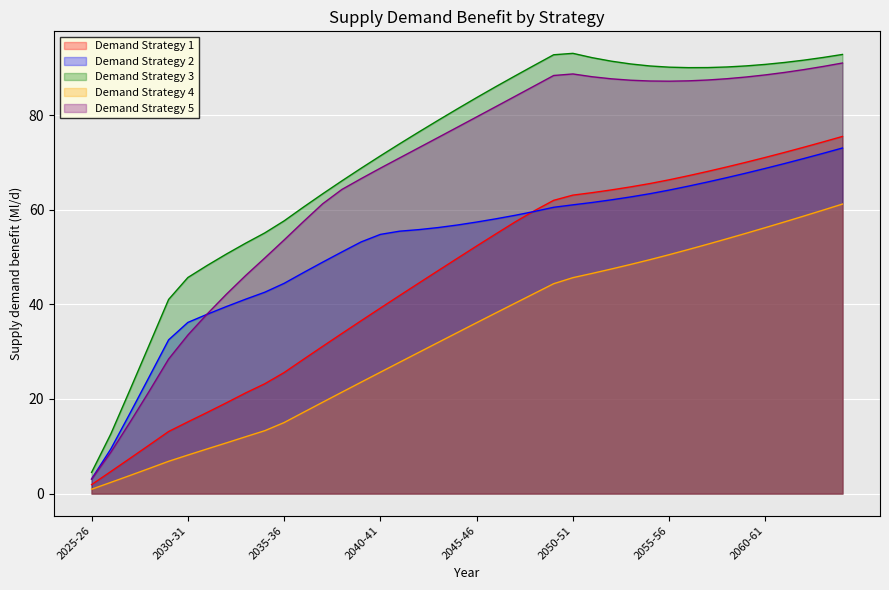

How many interior local valleys does the Demand Strategy 5 series have?

1